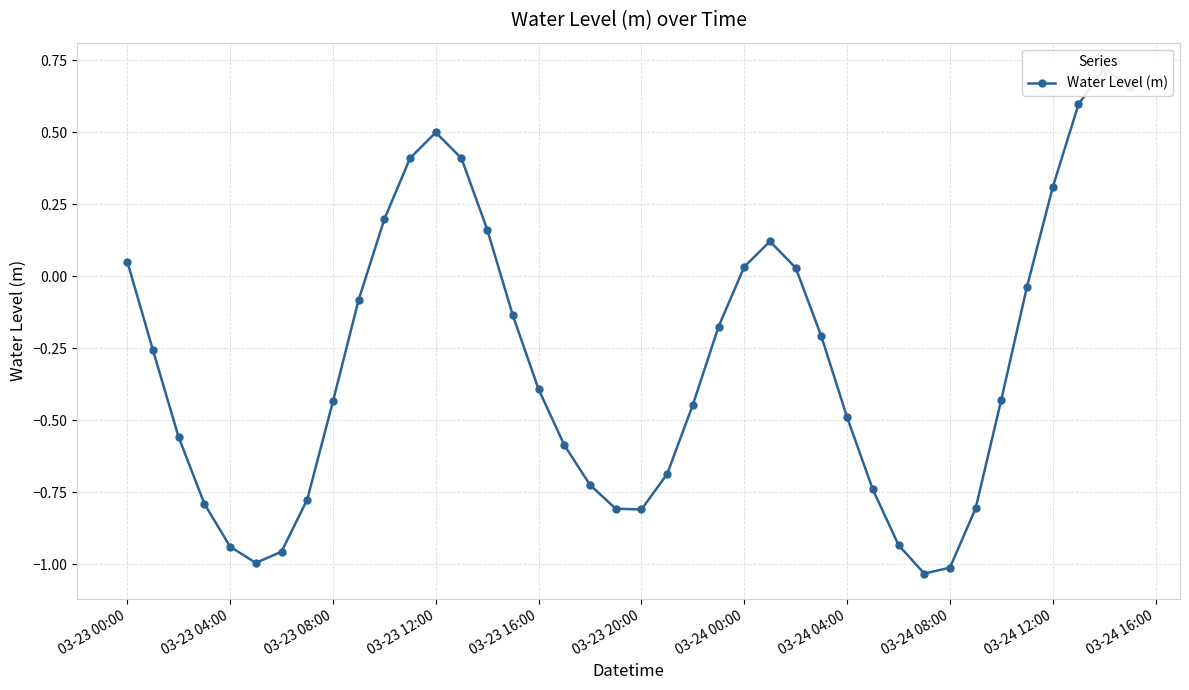

How many data points are above 0?

13